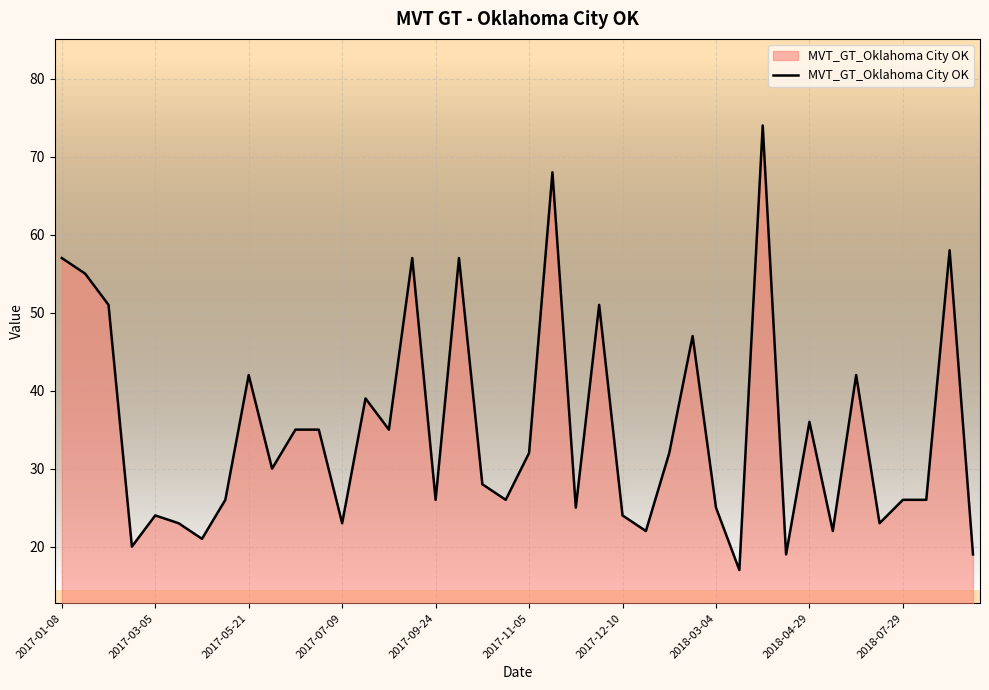

Does the chart display data point markers on the line(s)?

No